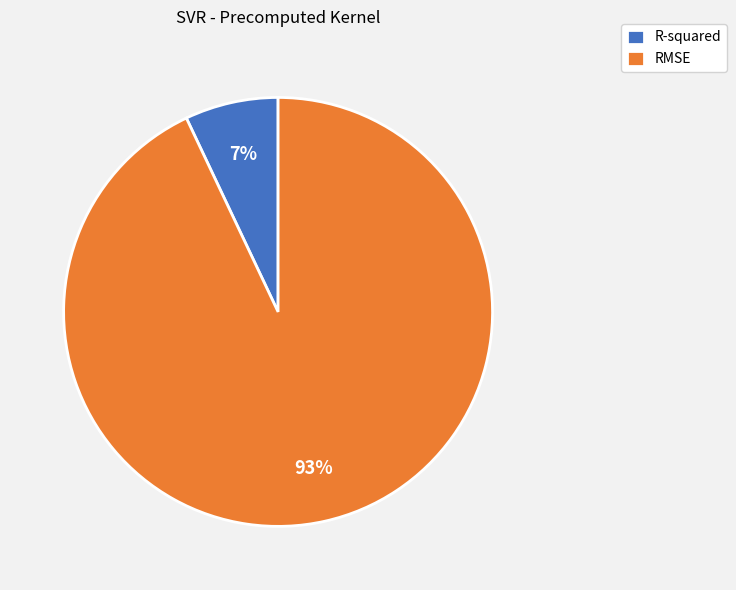

To the nearest percent, what is the combined percentage of RMSE and R-squared?

100%